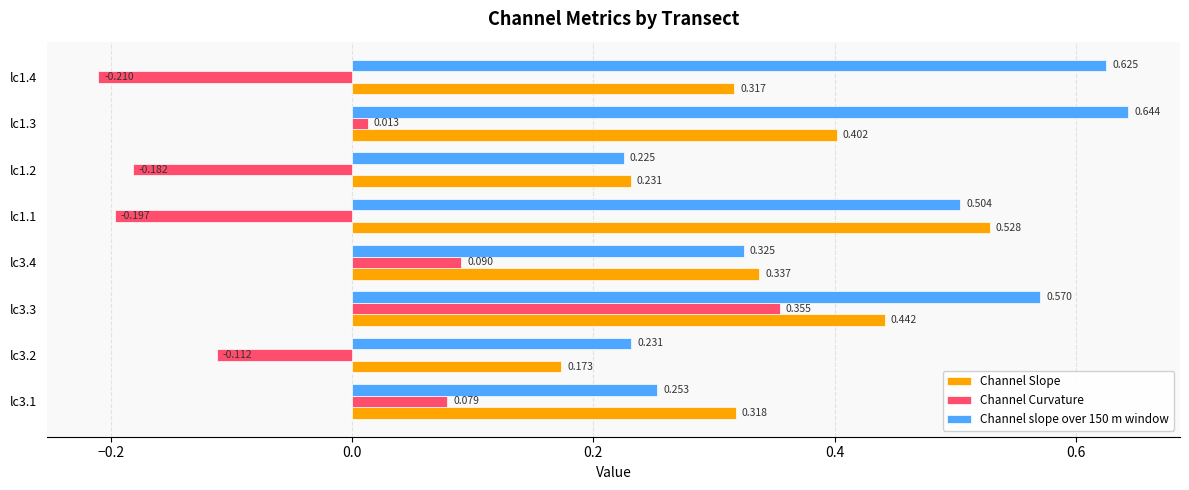

Between lc3.2 and lc1.2, which series saw the biggest shift?

Channel Curvature